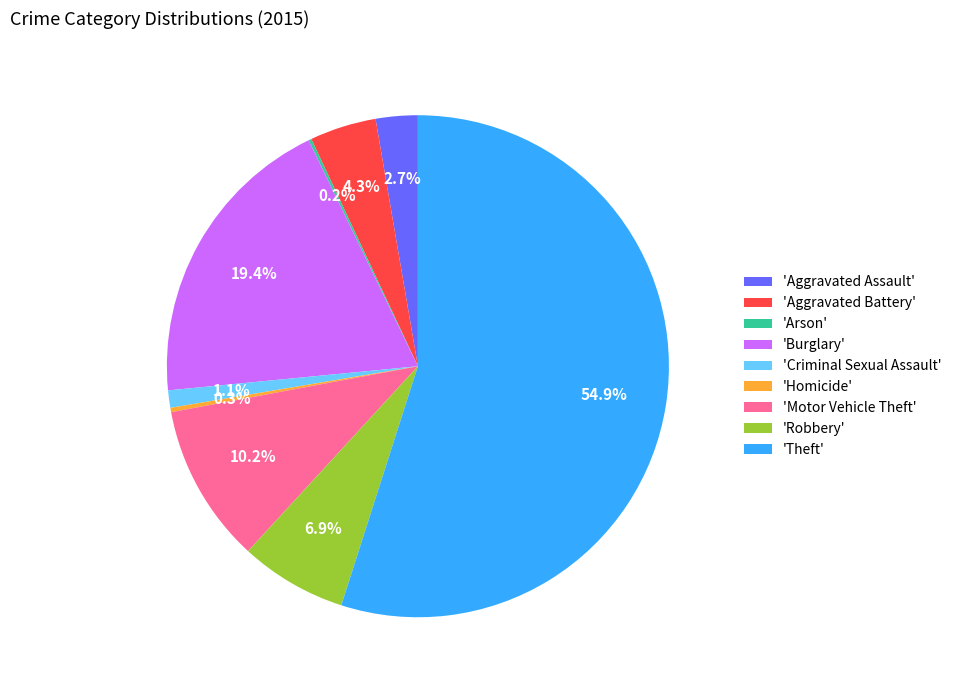

Combined, do 'Burglary' and 'Homicide' account for over 50%?

No